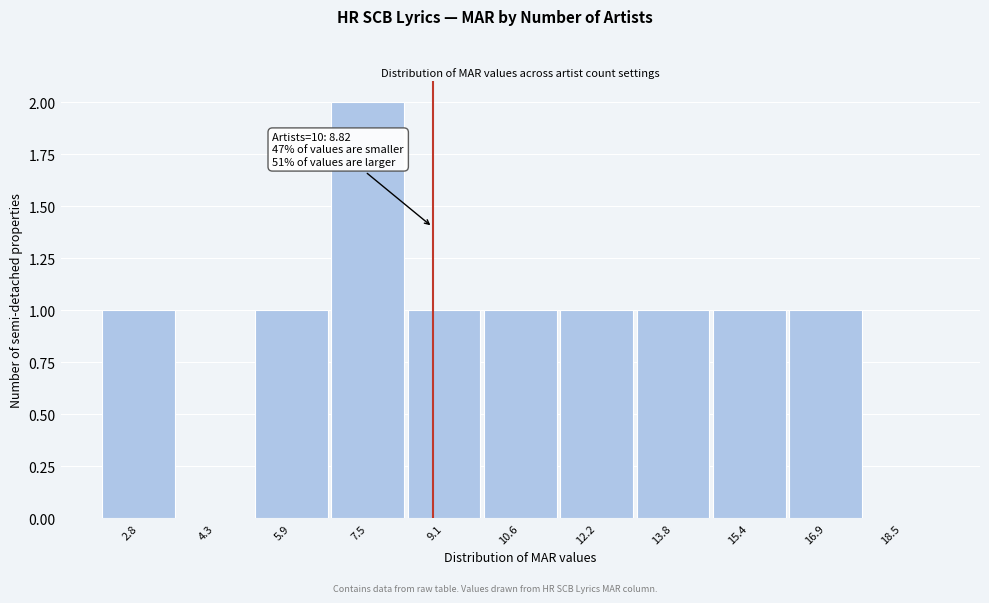

Which range on the x-axis has the tallest bar?

6.8 to 8.4